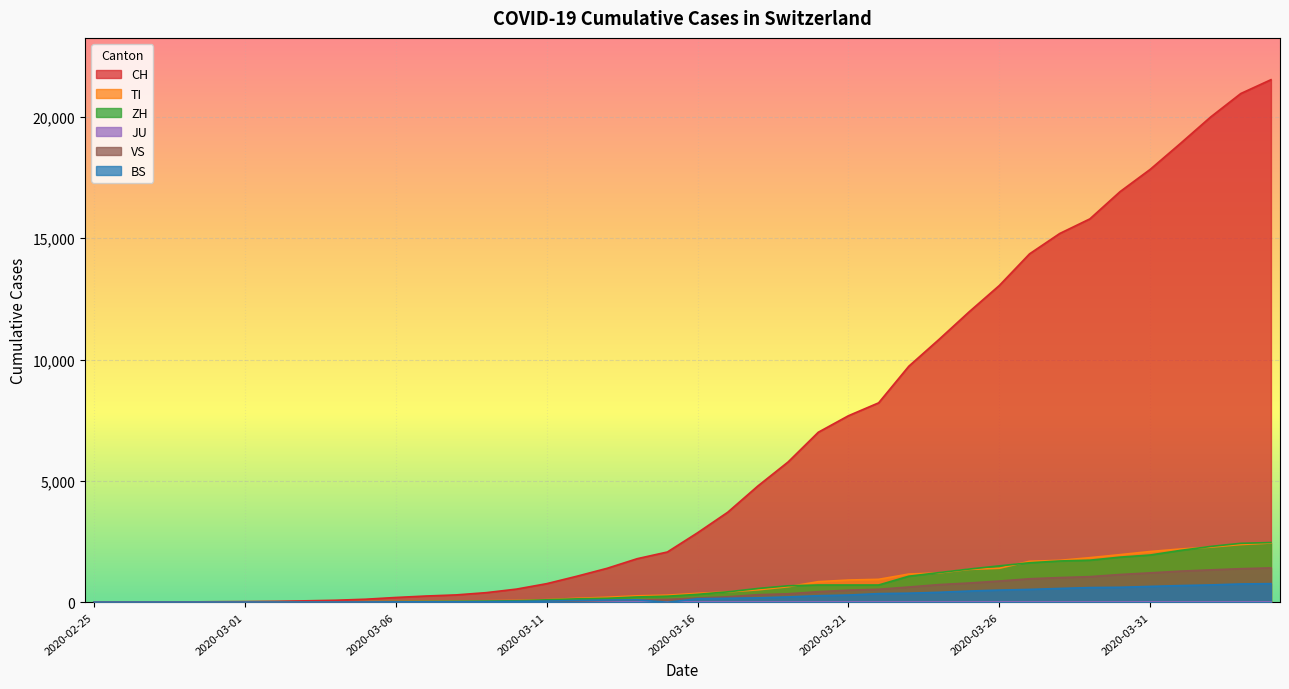

True or false: BS and CH cross at least once.

False